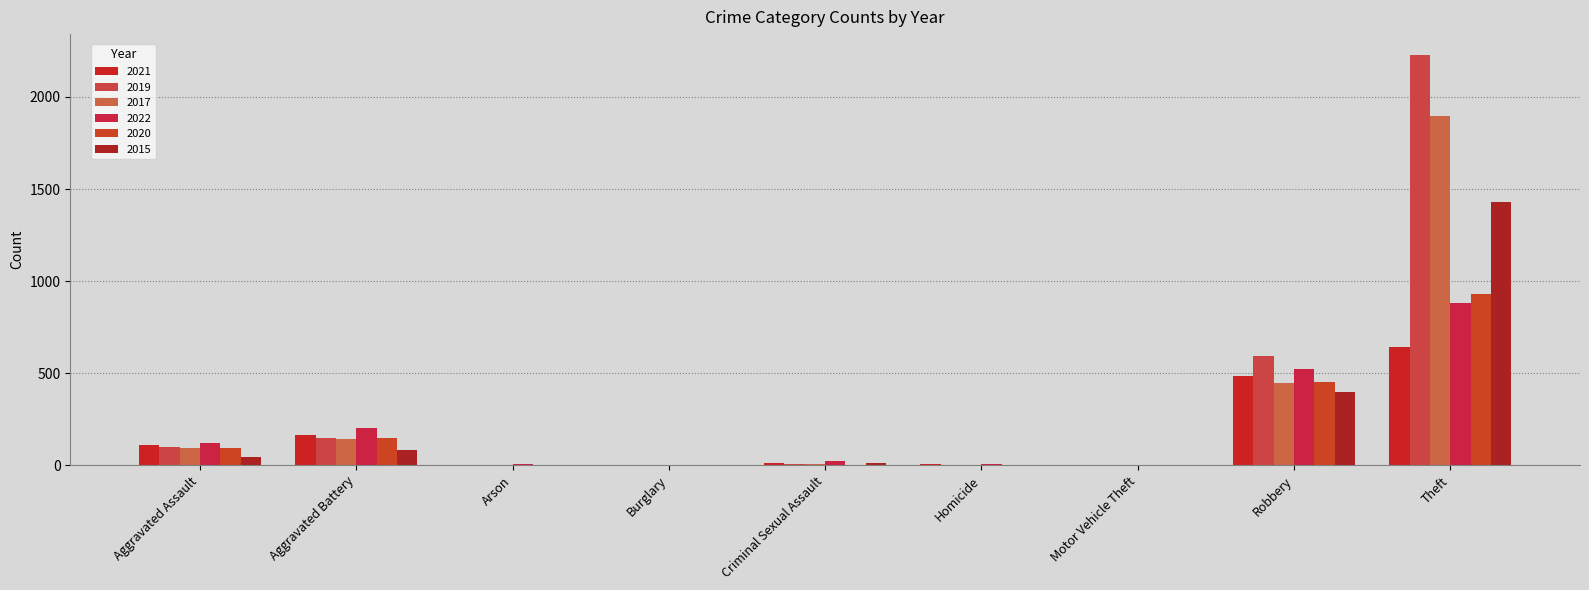

How many distinct data groups are displayed?

6